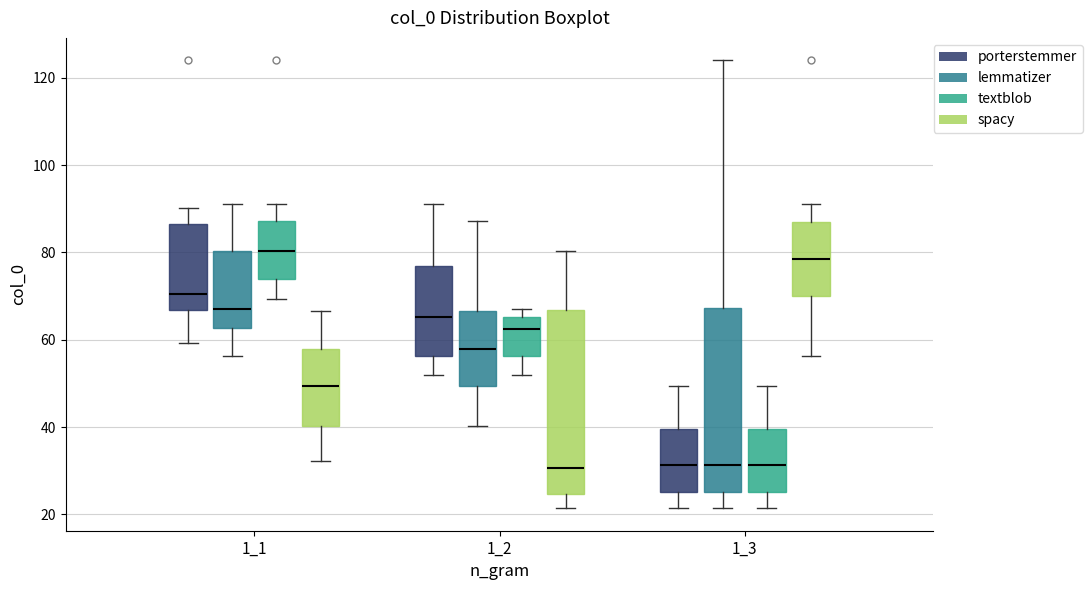

Reading left to right, read every box against the y-axis: the position of its median line, the range the box covers, and the ends of its whiskers. The values are not printed on the chart, so give them approximately, as read against the axis.

1_1 (porterstemmer): median 70, box 66 to 86, whiskers 60 to 90
1_1 (lemmatizer): median 66, box 62 to 80, whiskers 56 to 92
1_1 (textblob): median 80, box 74 to 88, whiskers 70 to 92
1_1 (spacy): median 50, box 40 to 58, whiskers 32 to 66
1_2 (porterstemmer): median 66, box 56 to 76, whiskers 52 to 92
1_2 (lemmatizer): median 58, box 50 to 66, whiskers 40 to 88
1_2 (textblob): median 62, box 56 to 66, whiskers 52 to 66 (just above the box's upper edge)
1_2 (spacy): median 30, box 24 to 66, whiskers 22 to 80
1_3 (porterstemmer): median 32, box 26 to 40, whiskers 22 to 50
1_3 (lemmatizer): median 32, box 26 to 68, whiskers 22 to 124
1_3 (textblob): median 32, box 26 to 40, whiskers 22 to 50
1_3 (spacy): median 78, box 70 to 88, whiskers 56 to 92